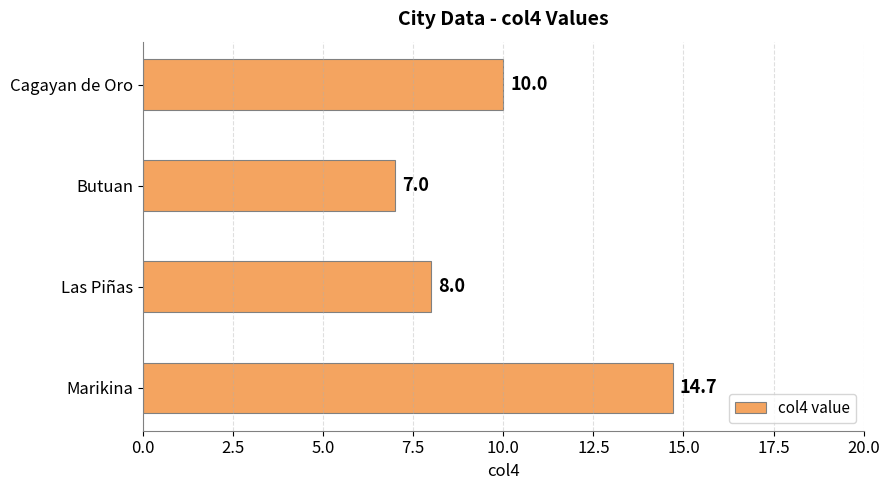

Which label corresponds to the smallest value in the chart?

Butuan